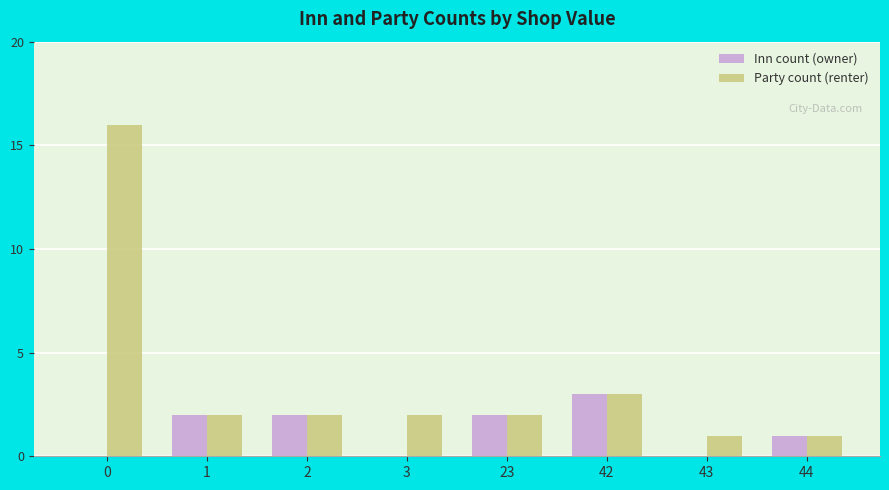

The value of Inn count (owner) at 43 is -2. True or false?

False